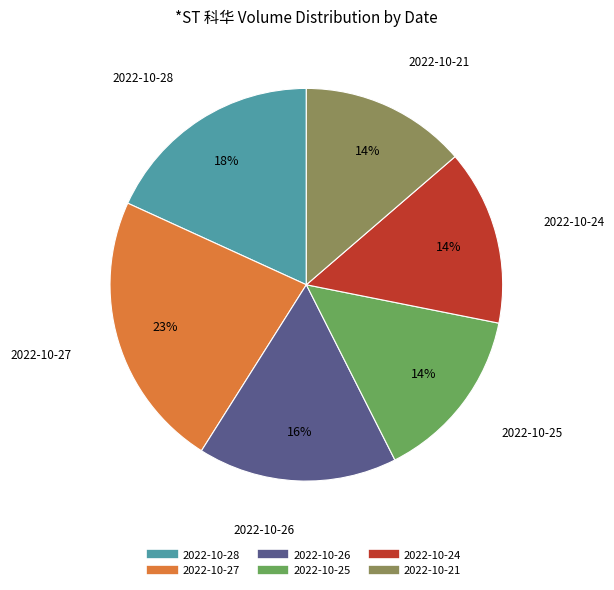

Is the sum of 2022-10-28 and 2022-10-24 greater than half?

No